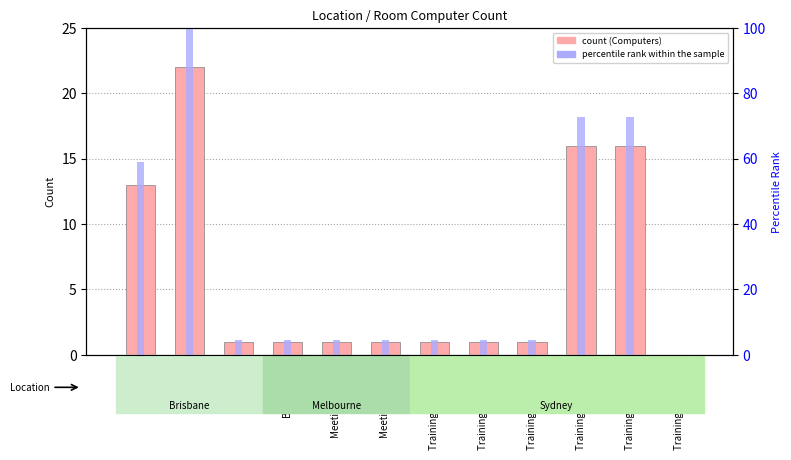

Rank the categories by Computers value from lowest to highest.

Training Room 106, R4, Boardroom, Meeting Room 6, Meeting Room 9, Training Room 101, Training Room 102, Training Room 103, R1, Training Room 104, Training Room 105, R2